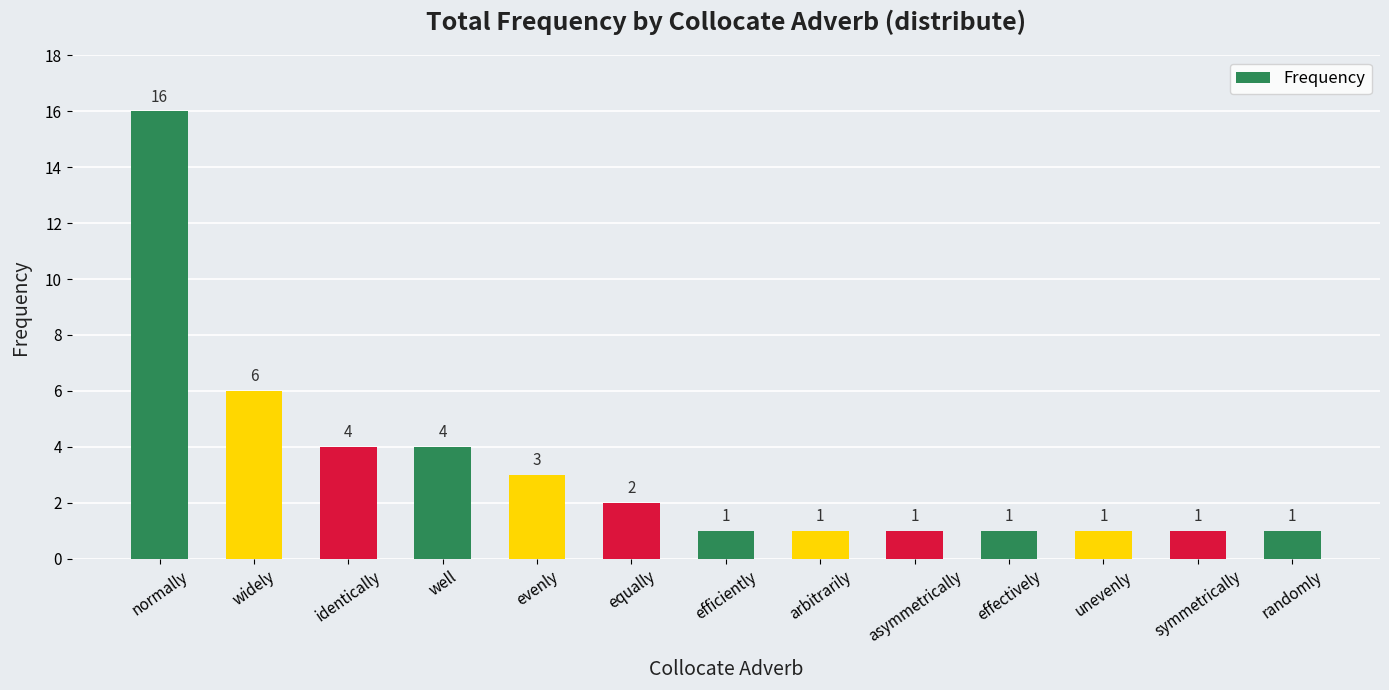

Reading right to left, what are all the values shown in this chart?

1	1	1	1	1	1	1	2	3	4	4	6	16